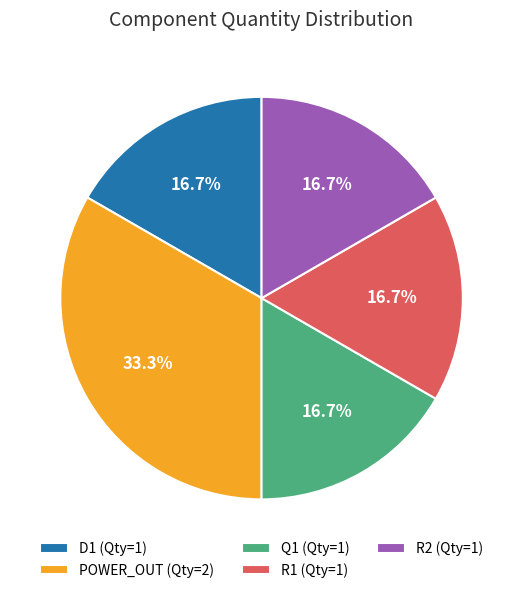

Which slice is the largest?

POWER_OUT